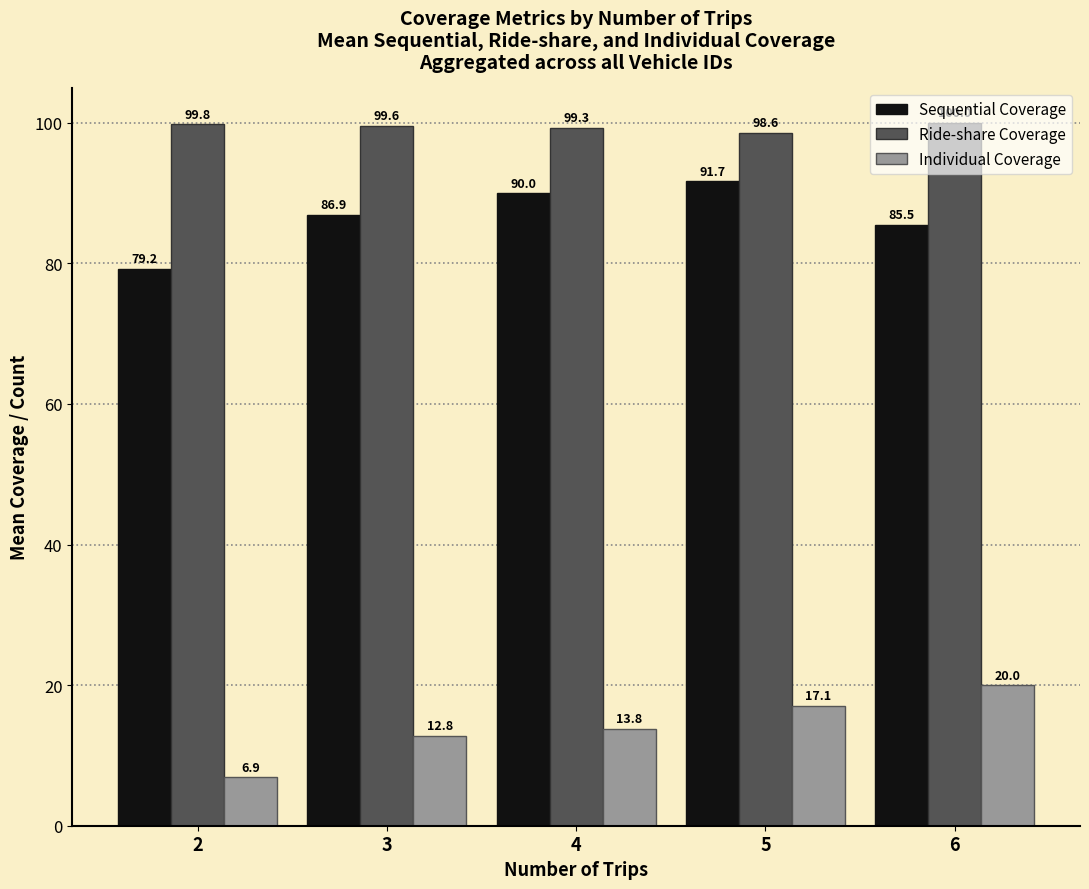

Are the bars horizontal?

No